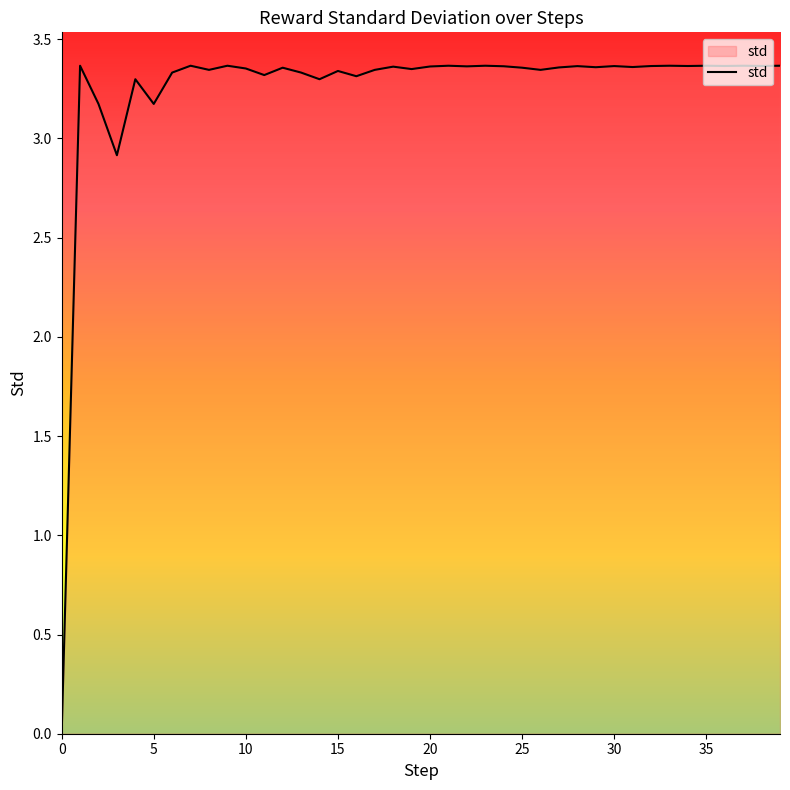

What is the value of the 5th point from the left?

3.3